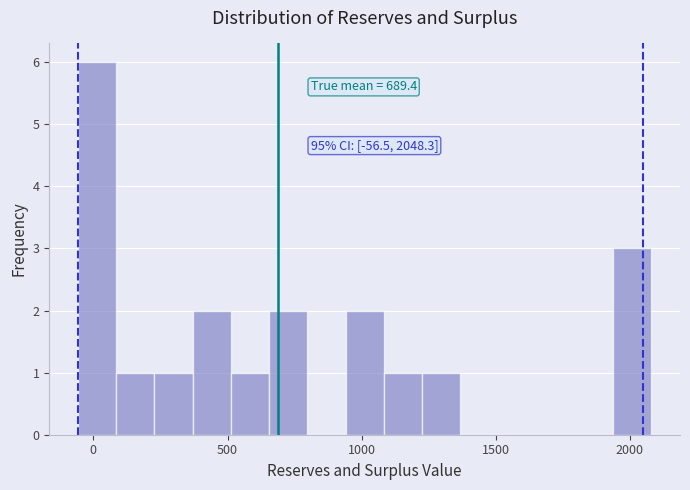

Read against the x-axis, roughly where is the centre of the tallest bar?

0